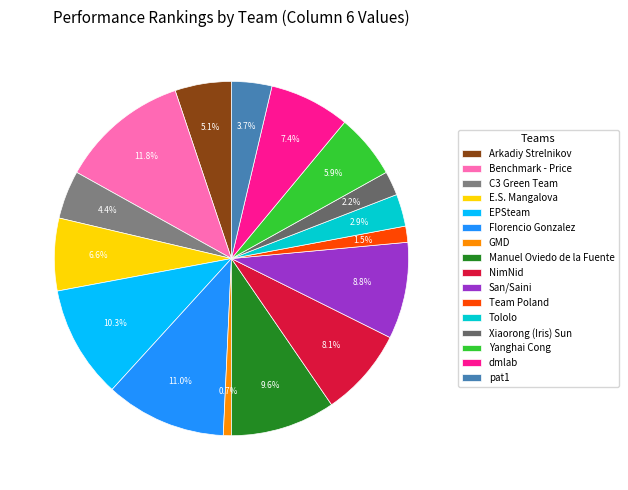

How many slices are in this pie chart?

16